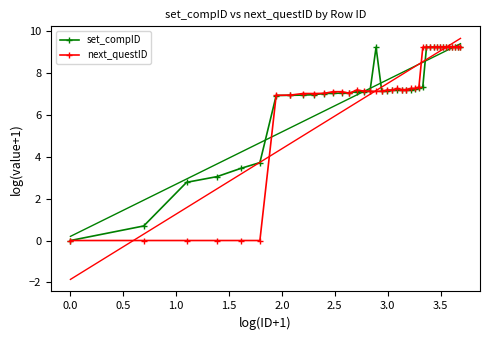

What is the value of the next_questID point at the 27th from the left?

7.3